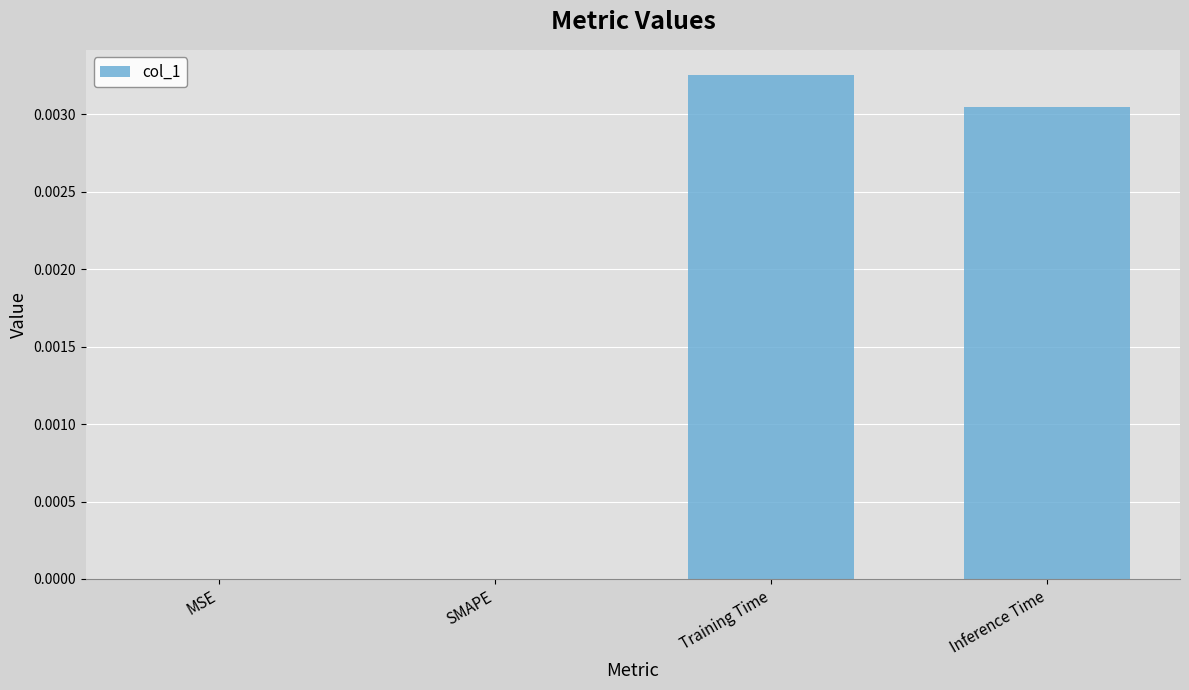

Which has a higher value, Inference Time or MSE?

Inference Time